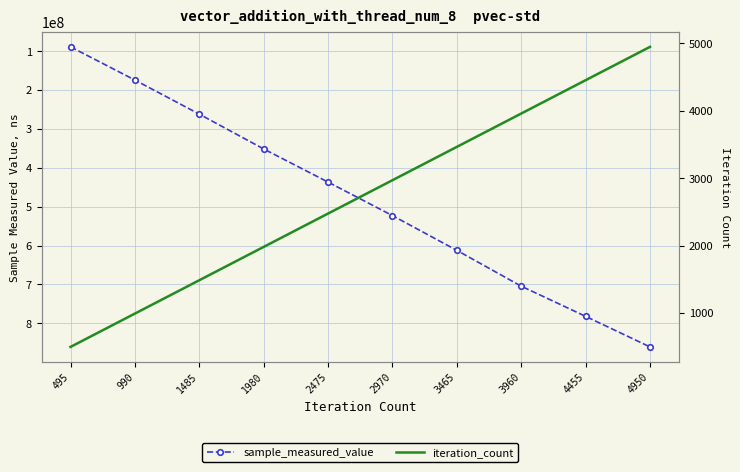

The iteration_count series shows 835 at 495. True or false?

False